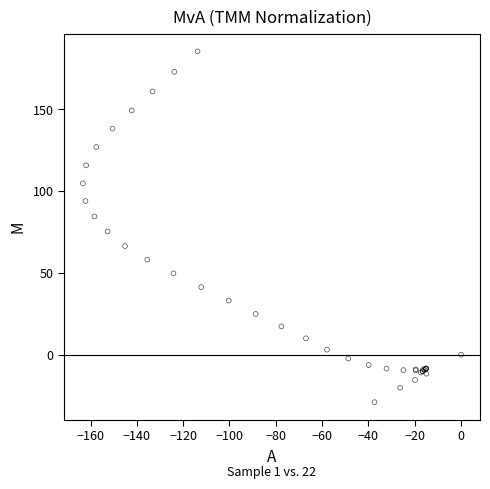

What Y value in the scatter plot is closest to 78?

75.3